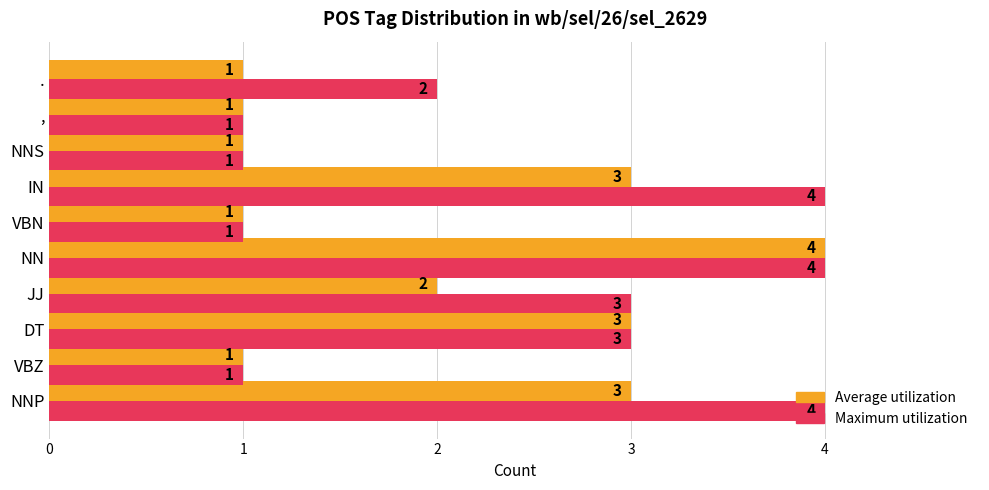

How many Average utilization values are between 1 and 3?

9